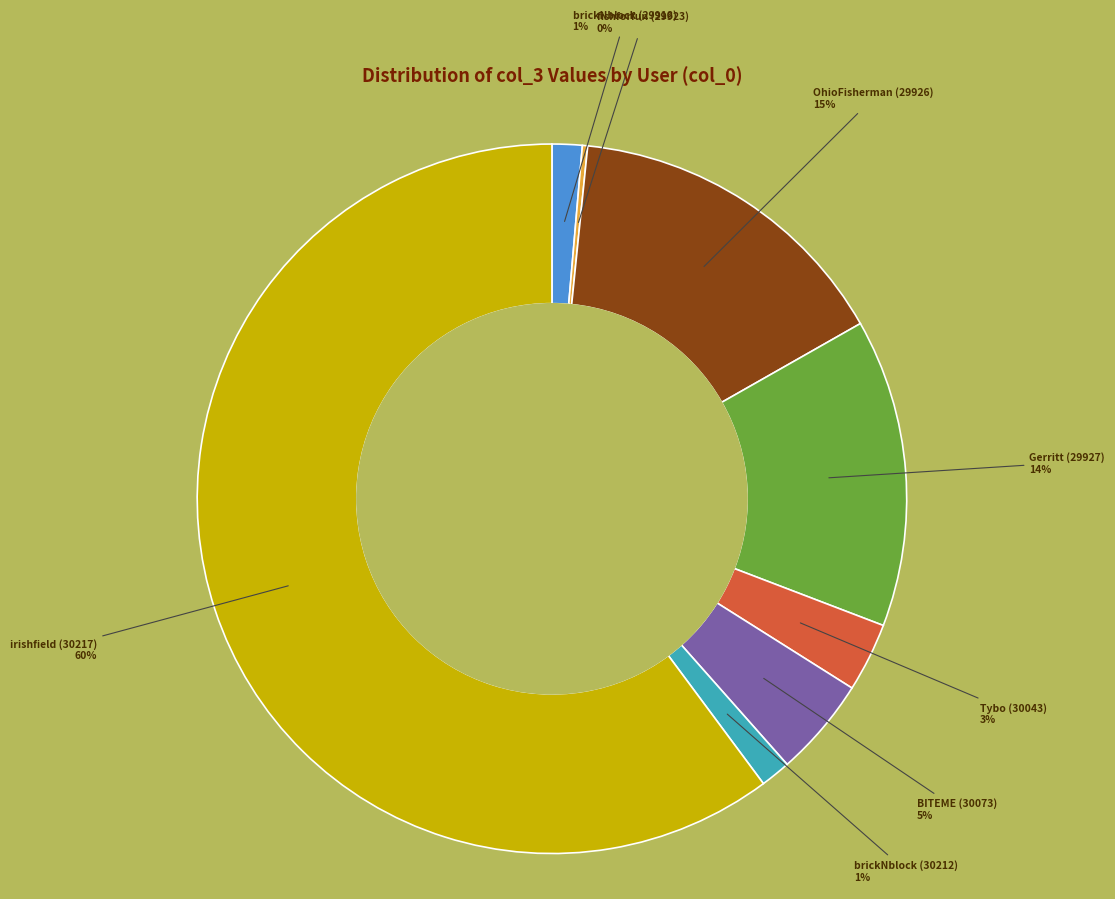

What is the largest slice in the pie chart?

irishfield (30217)